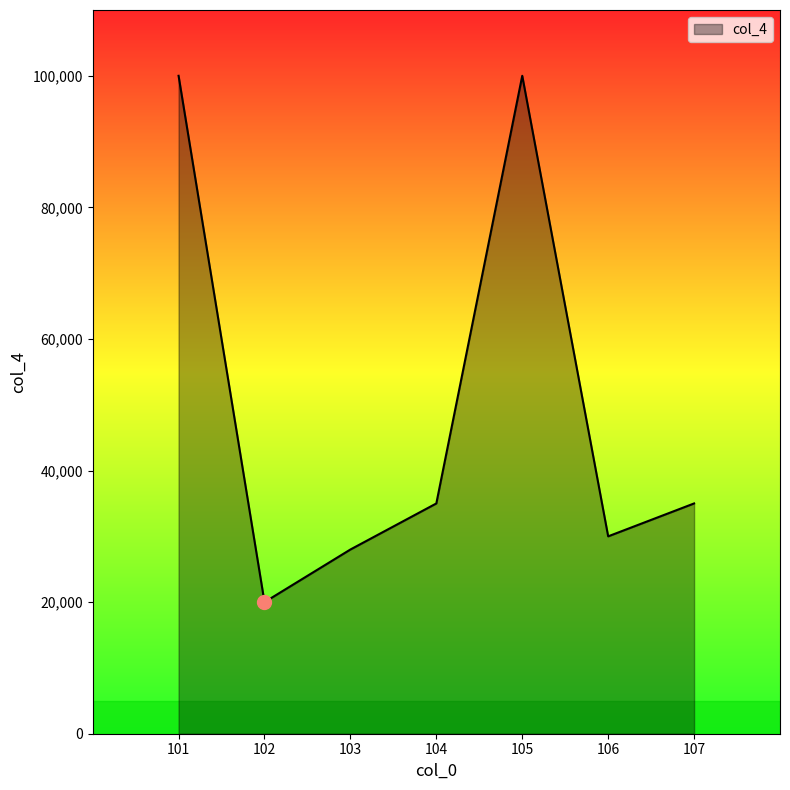

Reading left to right, what are all the values shown in this chart?

101=100000	102=20000	103=28000	104=35000	105=100000	106=30000	107=35000